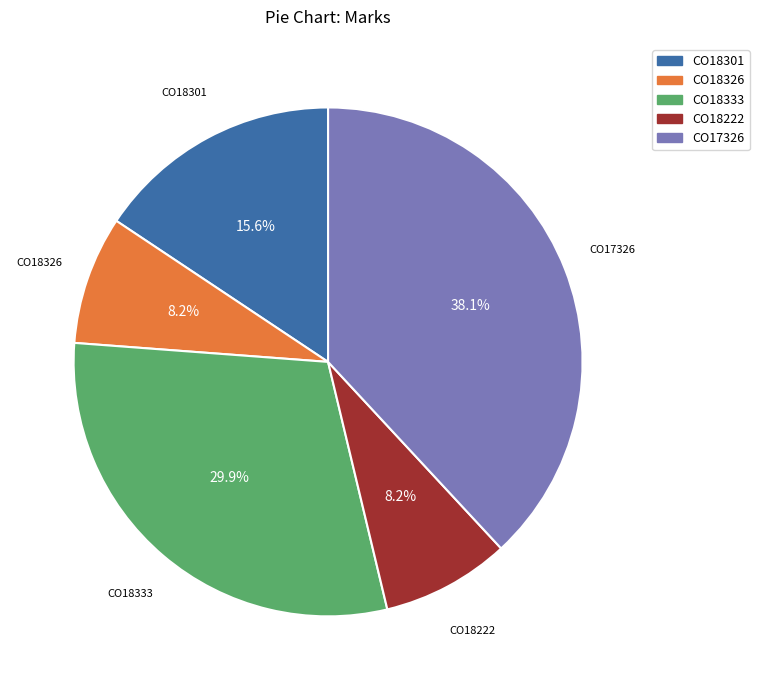

Is CO18222 the majority of the pie?

No